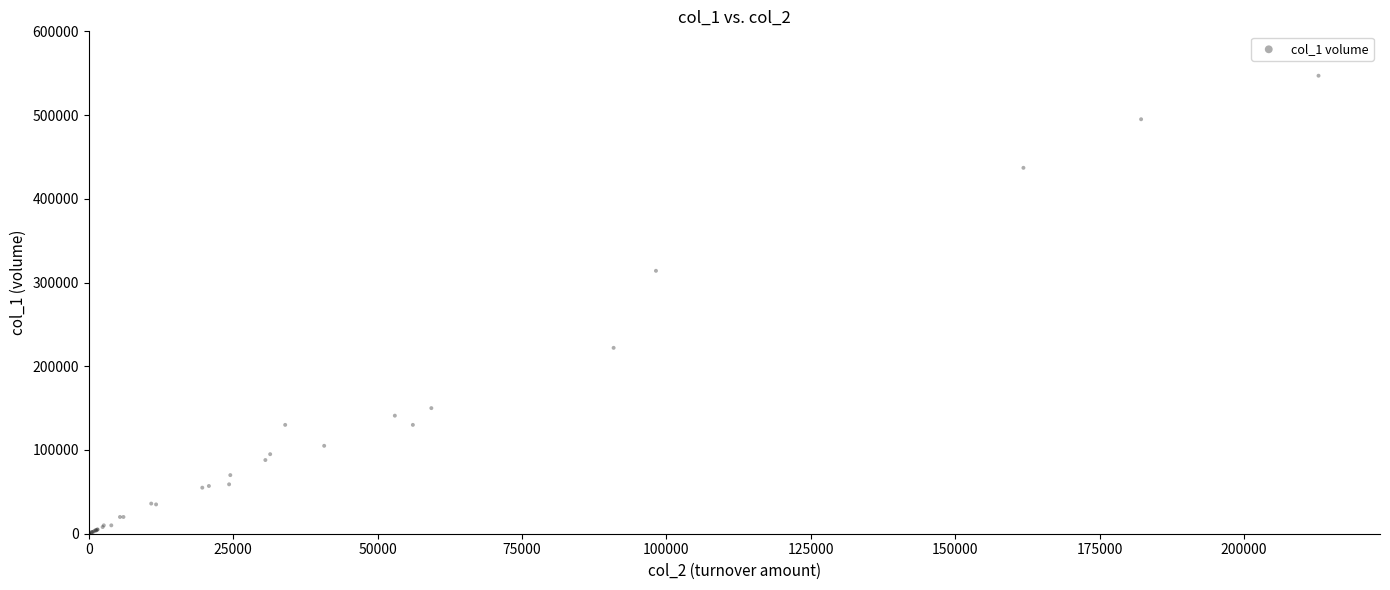

What Y value in the scatter plot is closest to 273500?

314000